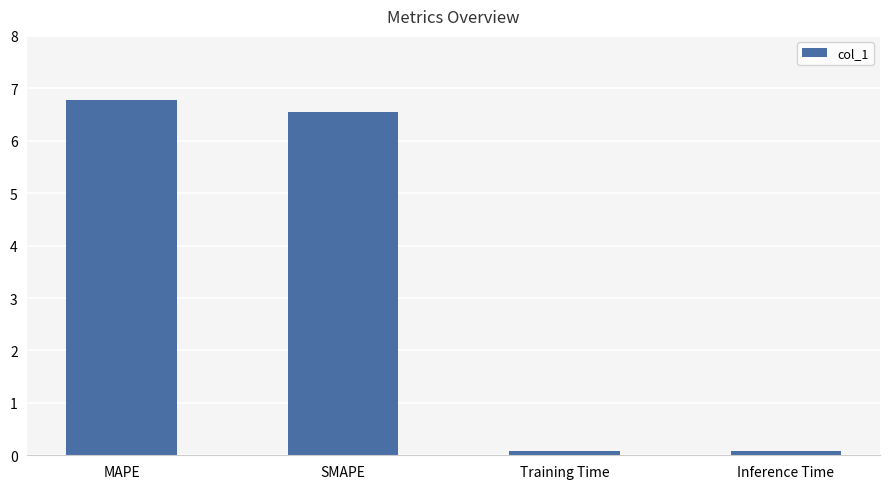

What is the value of the 2nd bar from the left?

6.6